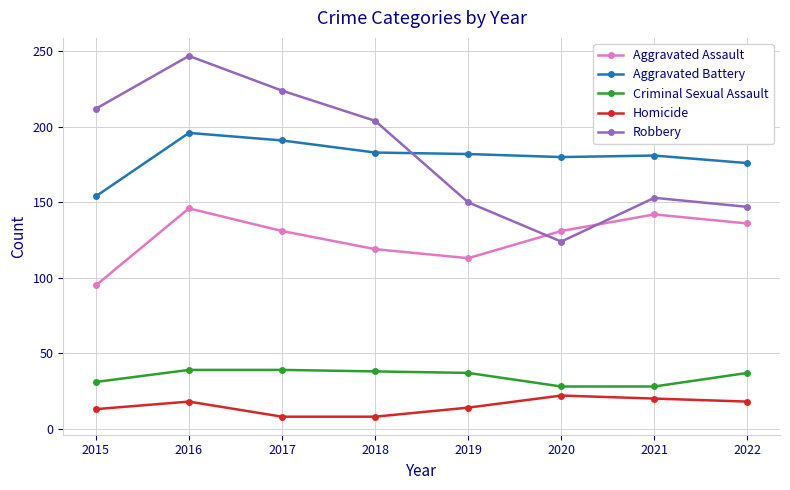

Is the value of Robbery at 2016 greater than the value of Aggravated Assault at 2022?

Yes